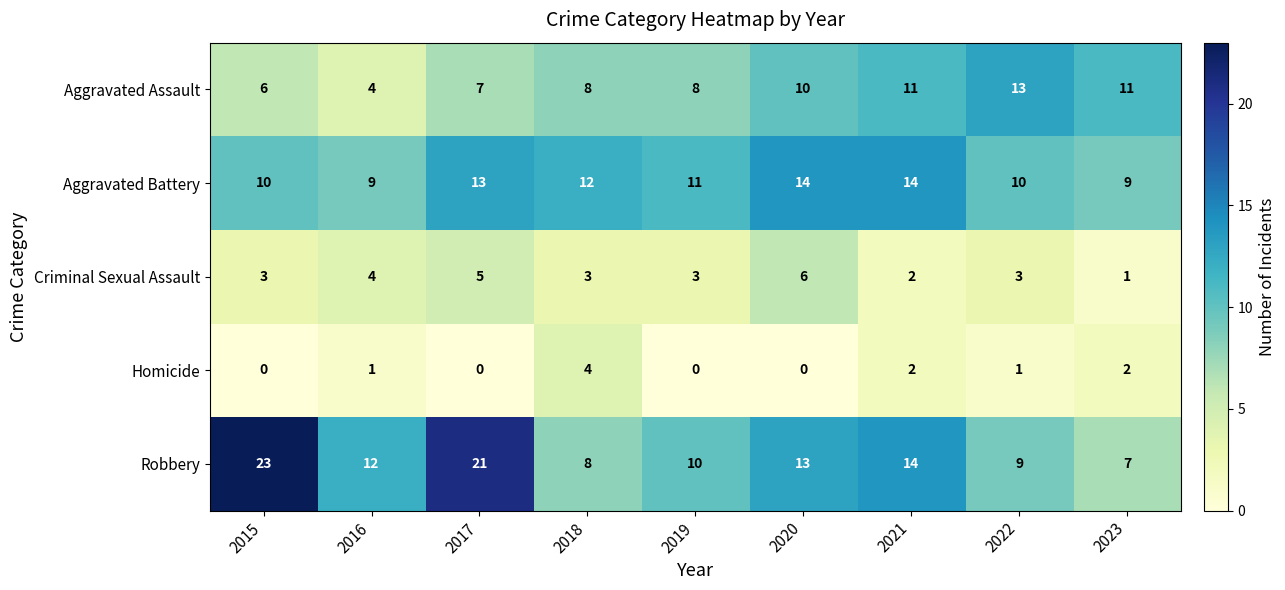

What is the difference between the second highest and second lowest values in the Aggravated Assault series?

5